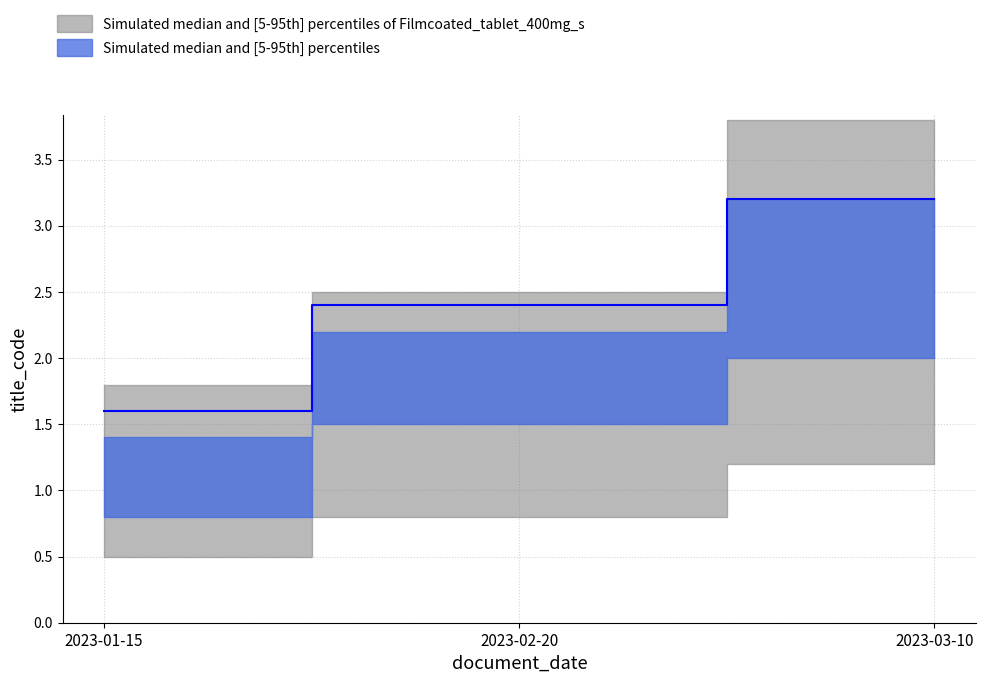

The value at 2023-02-20 is 2.4. True or false?

True